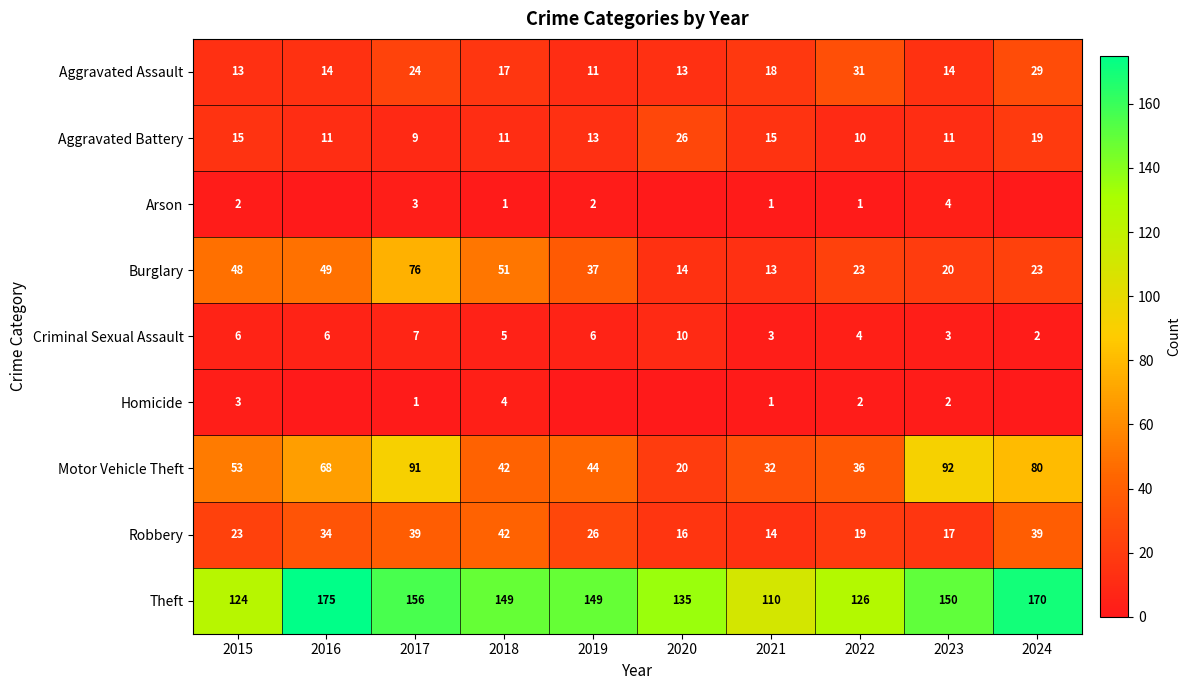

How many distinct data groups are displayed?

9